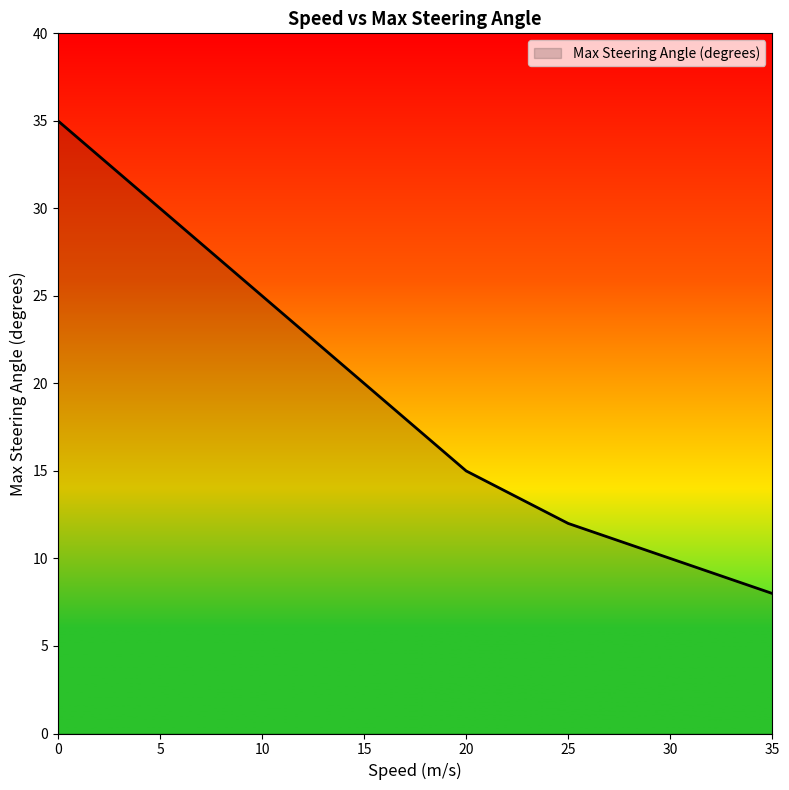

Which has a higher value, 15 or 10?

10